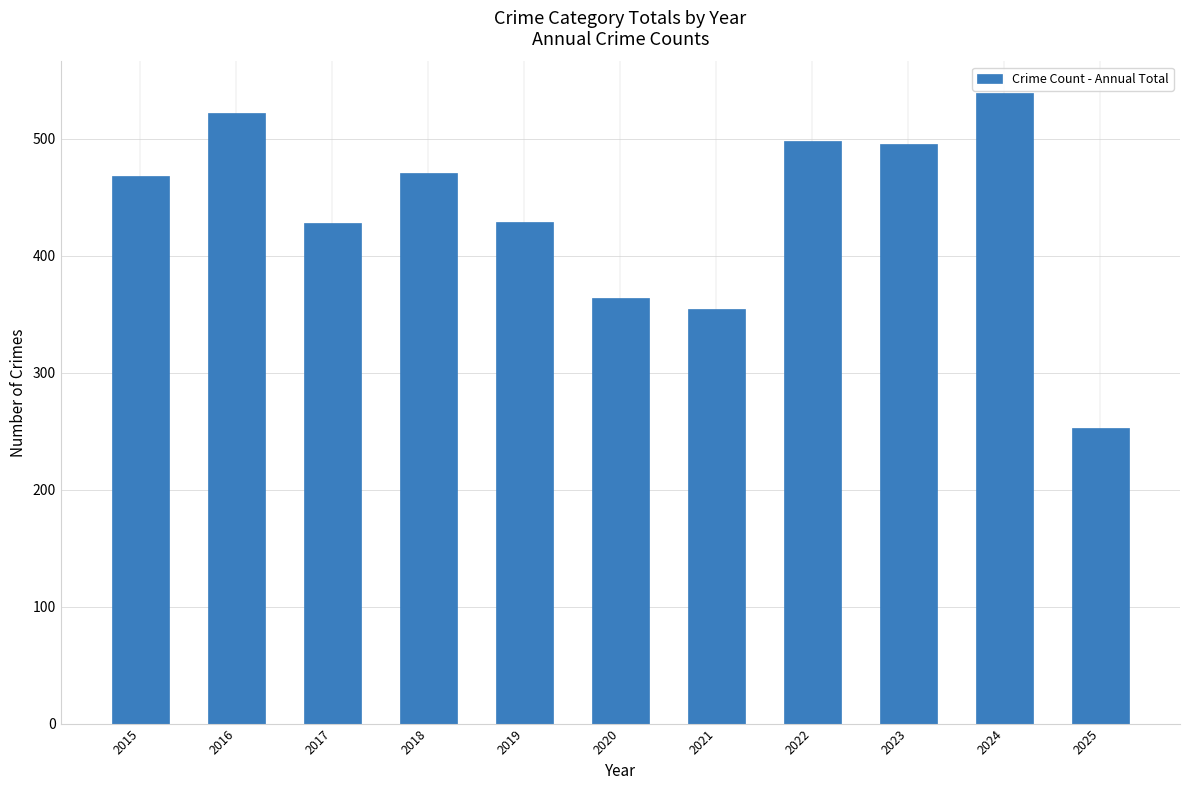

Count the number of categories in the chart.

11